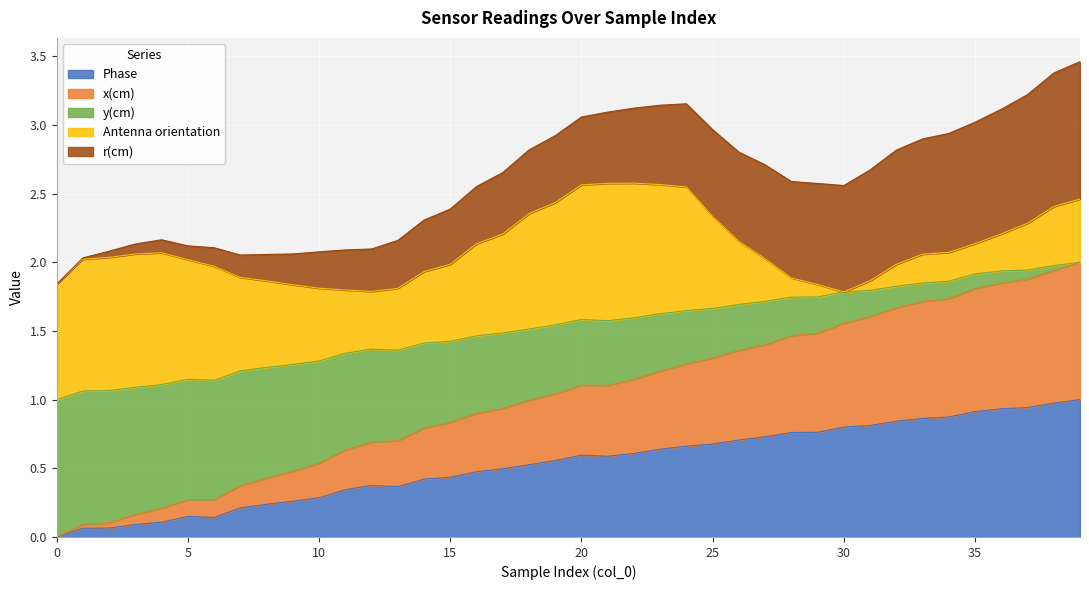

At which category is the sum across all series the highest?

39